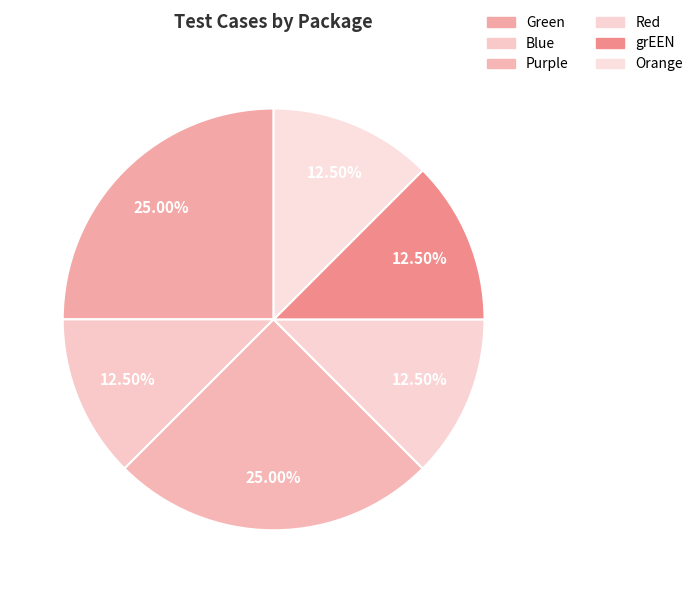

How many slices are in this pie chart?

6